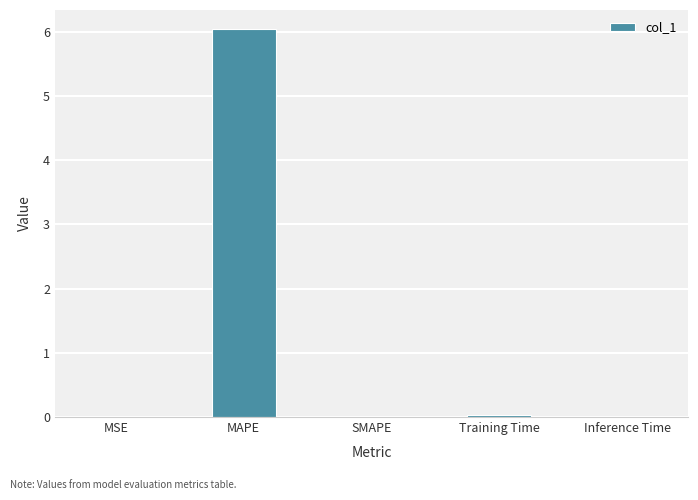

Which label corresponds to the largest value in the chart?

MAPE